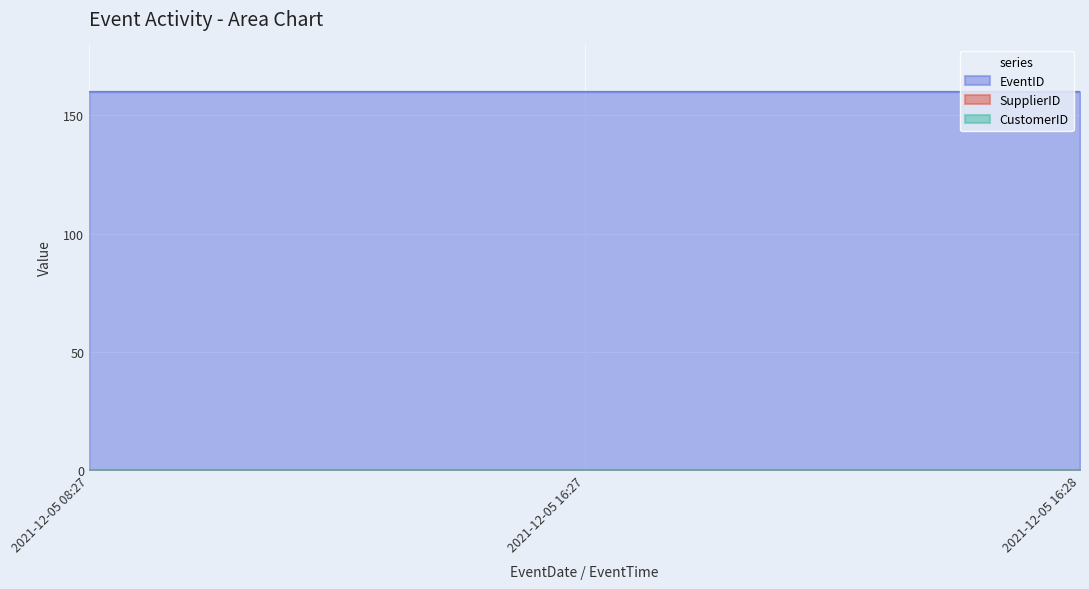

Read the EventID value at 2021-12-05 08:27.

160.0